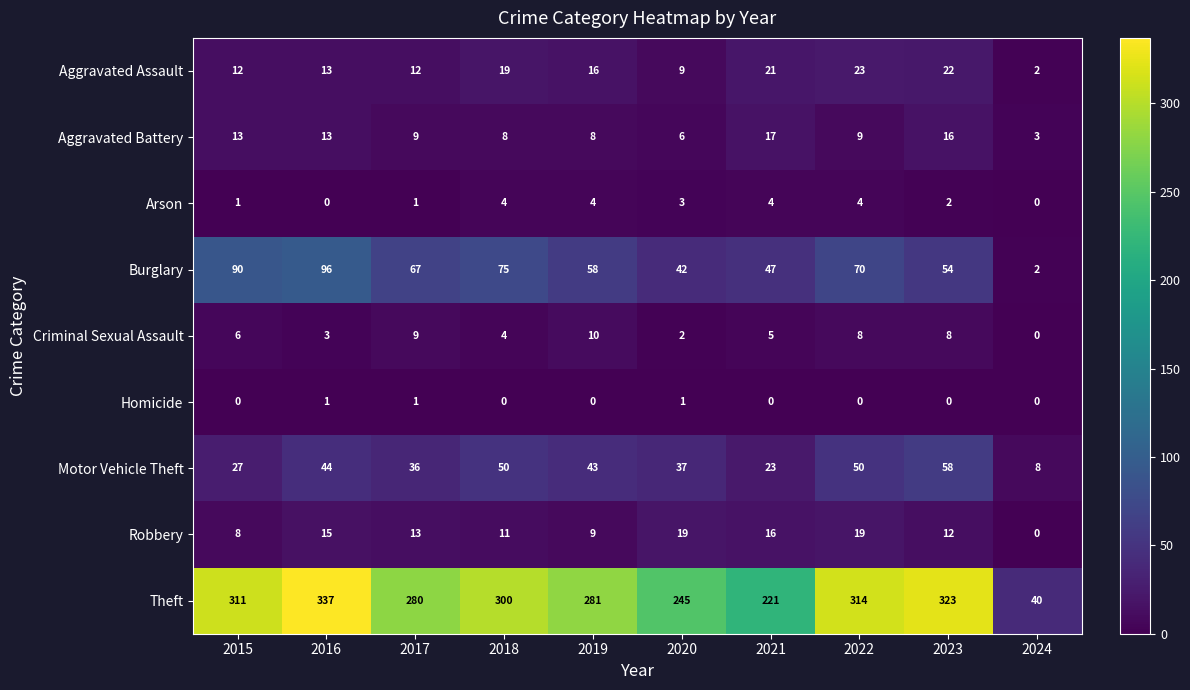

List the series in order of their peak value, highest first.

Theft, Burglary, Motor Vehicle Theft, Aggravated Assault, Robbery, Aggravated Battery, Criminal Sexual Assault, Arson, Homicide